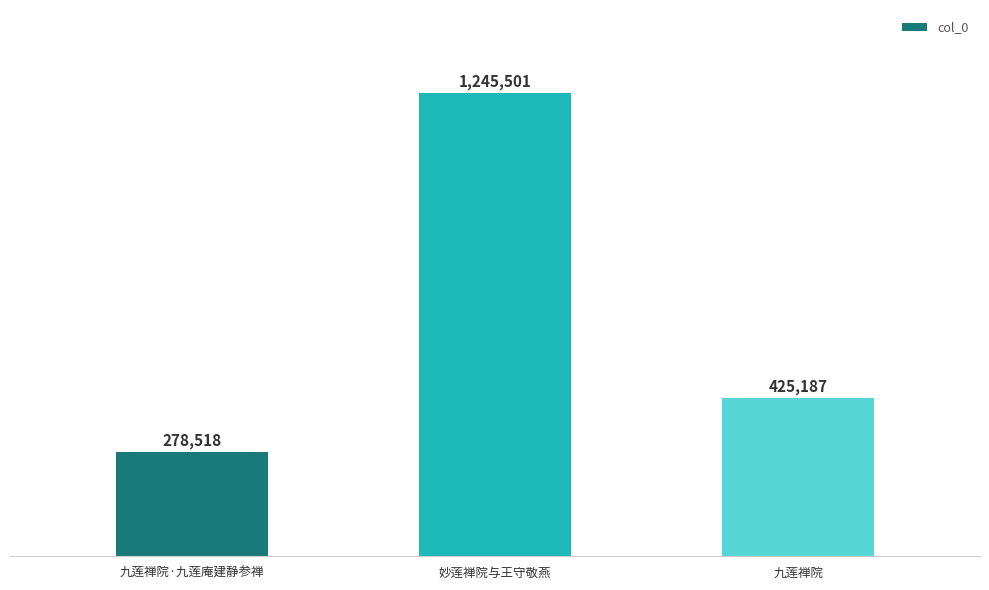

Count the values in the range 278518 to 1245501.

3